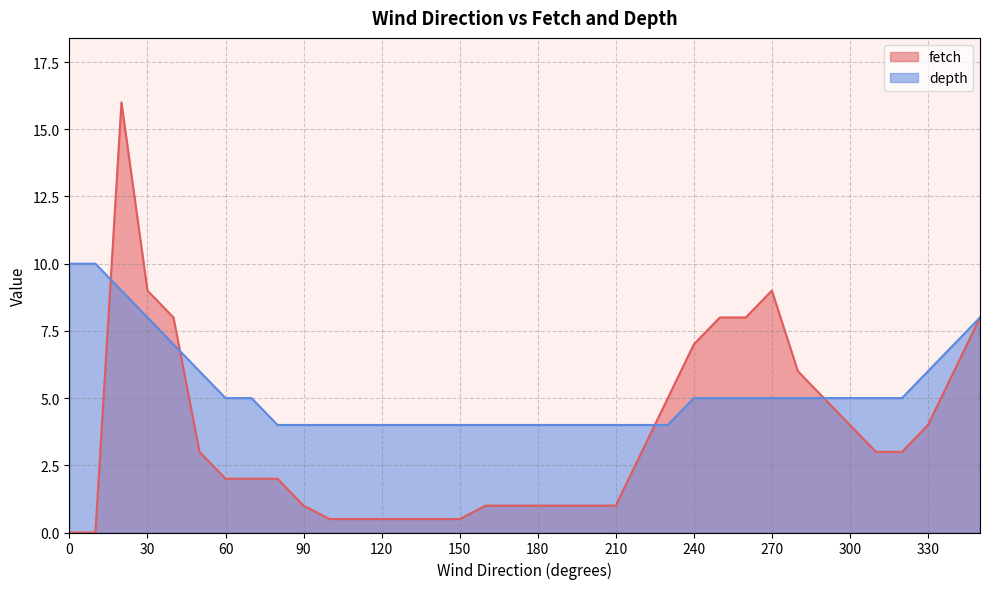

What is the value of the depth point at the 26th from the left?

5.0